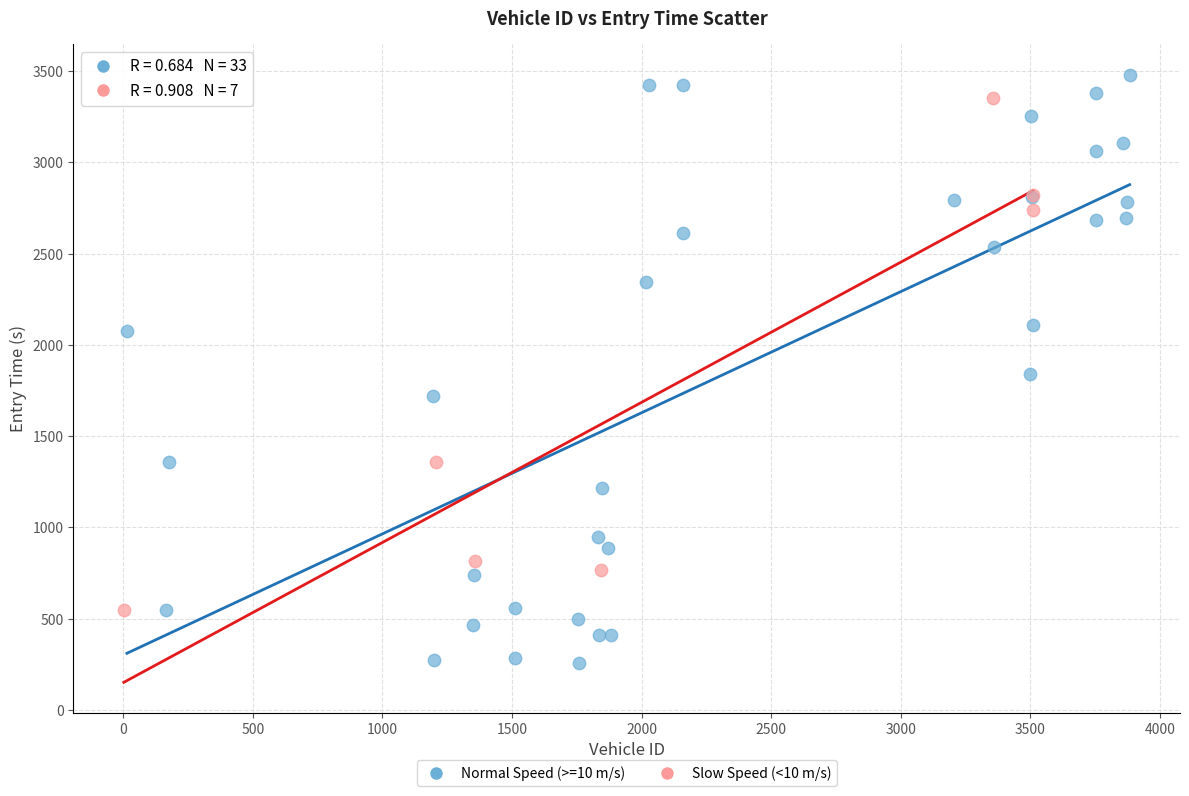

What are all the series names shown in the legend?

Normal Speed (>=10 m/s), Slow Speed (<10 m/s)